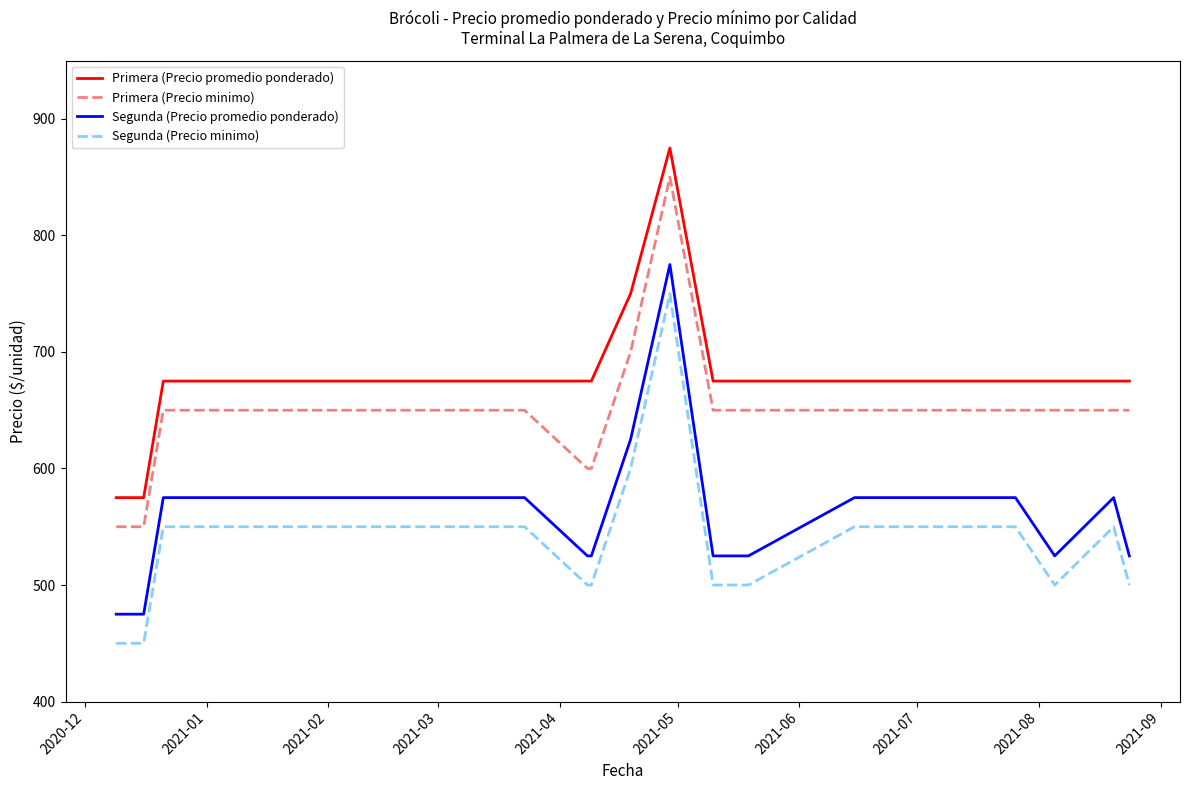

Is this an area chart (filled region under the line)?

No